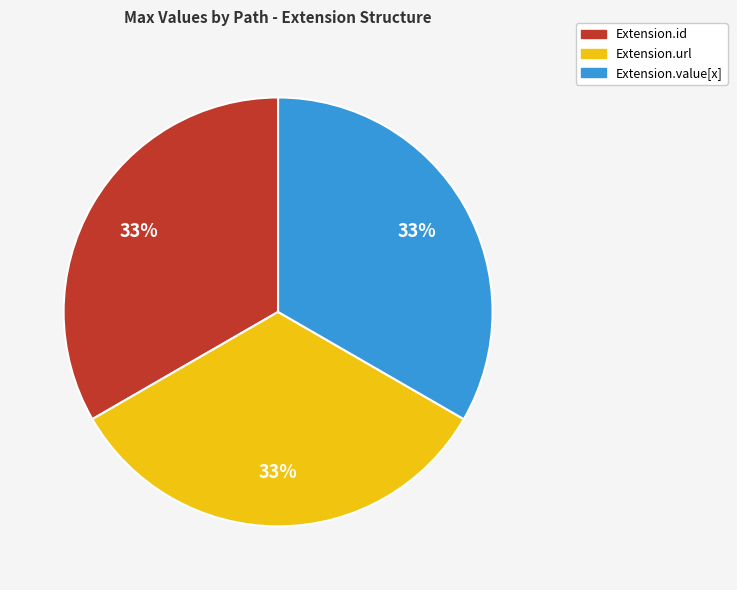

Does any single category account for the majority?

No